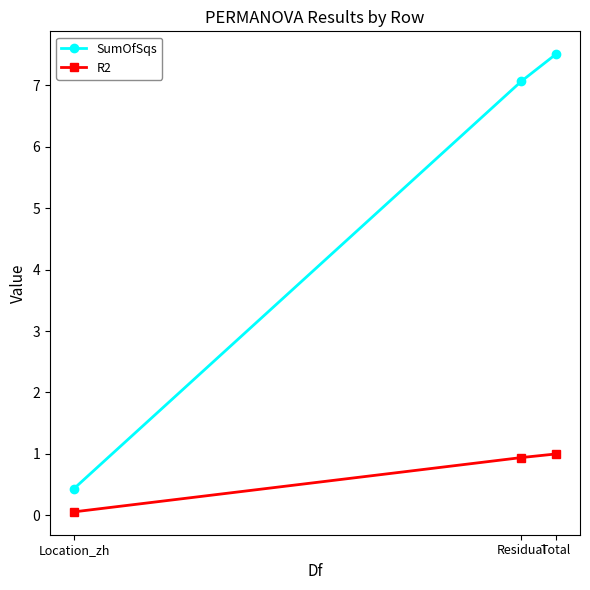

Which category has the highest value in the SumOfSqs series?

Total